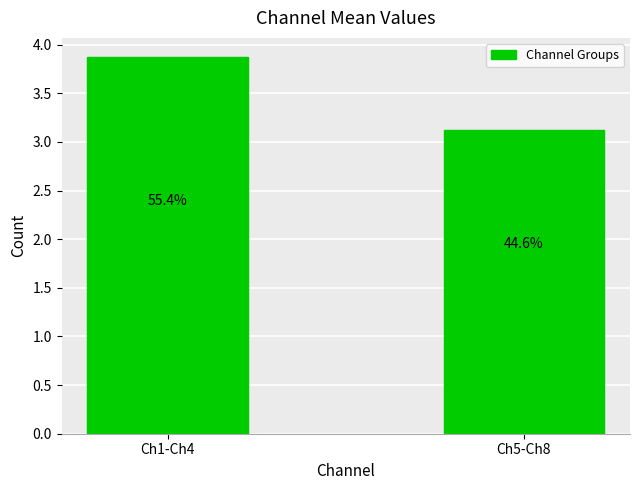

How many bars are there in total?

2